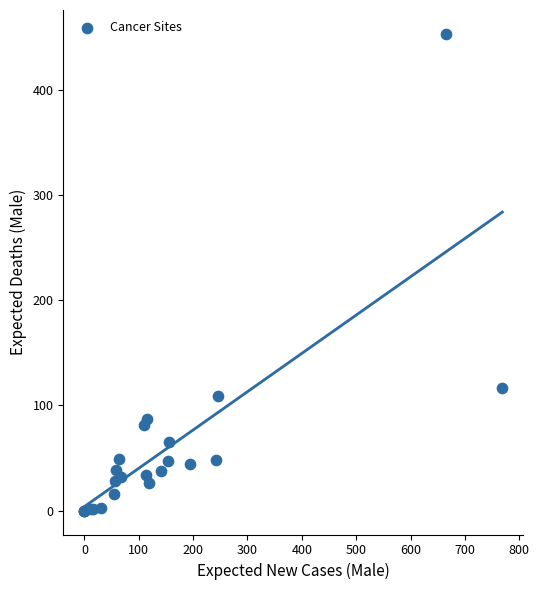

What Y value in the scatter plot is closest to 226?

117